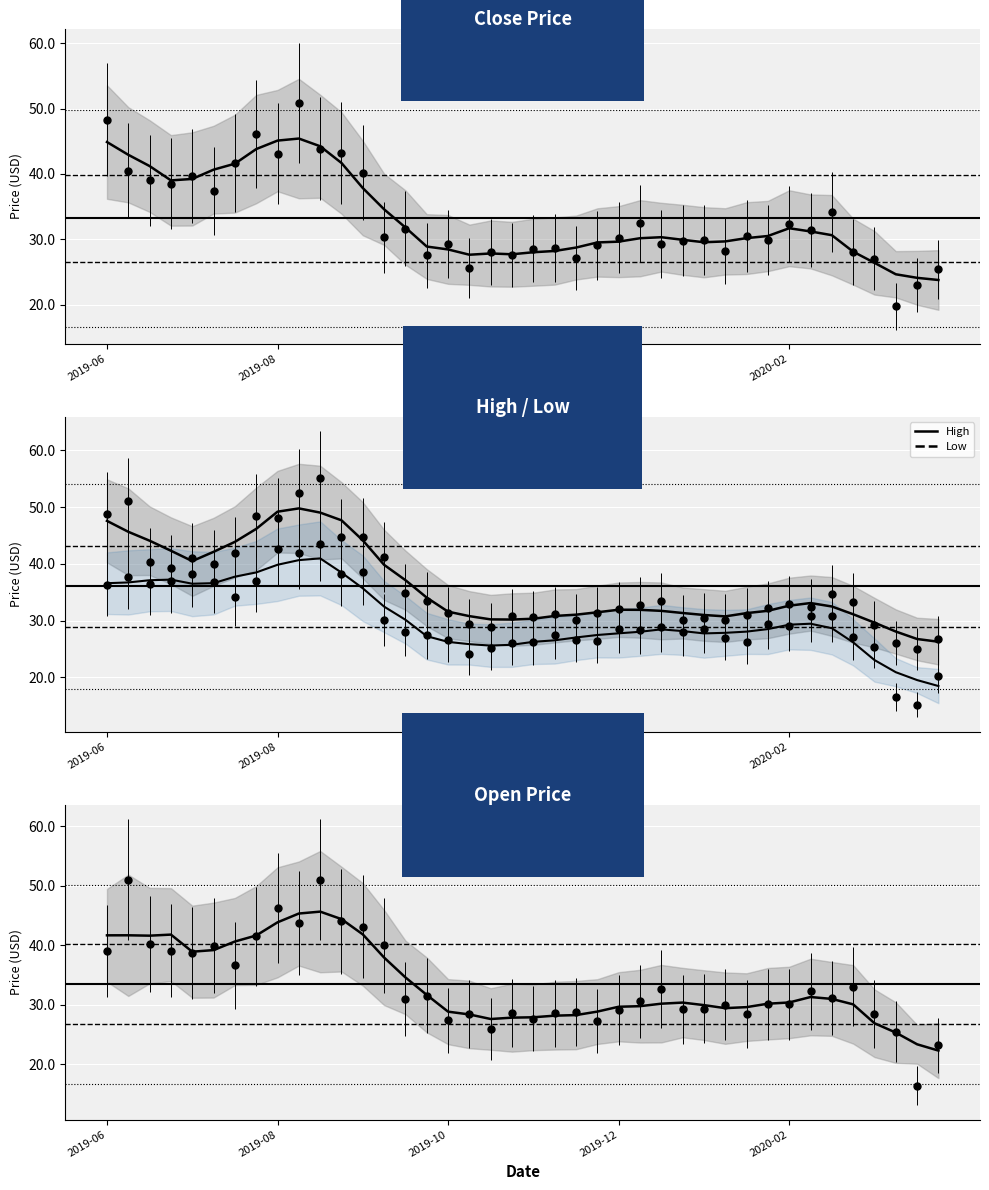

Reading left to right, list all the values displayed in this chart.

Close Price: 44.9	42.9	41.2	39.0	39.2	40.7	41.6	43.8	45.1	45.4	44.2	41.7	37.8	34.6	31.8	28.9	28.4	27.6	27.8	27.7	28.0	28.2	28.7	29.5	29.6	30.1	30.3	29.9	29.5	29.7	30.2	30.5	31.7	31.2	30.6	28.1	26.4	24.6	24.1	23.8
Low: 36.6	36.7	37.1	37.2	36.5	36.6	37.7	38.5	39.8	40.6	41.0	38.4	35.7	32.4	30.1	27.2	26.2	25.8	25.6	25.7	26.2	26.5	27.0	27.4	27.7	28.0	28.4	28.1	27.7	27.8	28.0	28.5	29.3	29.4	28.6	26.1	23.0	20.9	19.5	18.4
High / Low: 47.6	45.6	44.1	42.3	40.5	42.1	43.9	46.2	49.2	49.8	49.0	47.7	44.1	39.8	37.1	34.0	31.6	30.8	30.2	30.2	30.3	30.8	31.0	31.5	31.9	31.9	31.7	31.3	31.0	30.7	31.3	31.7	32.6	33.1	32.5	31.1	29.6	28.1	26.7	26.3
Open Price: 41.6	41.6	41.6	41.8	38.9	39.2	40.6	41.6	43.8	45.3	45.6	44.4	41.8	37.9	34.6	31.6	28.8	28.3	27.6	27.8	27.9	28.1	28.2	28.8	29.6	29.7	30.1	30.3	29.9	29.4	29.6	30.1	30.4	31.3	30.9	30.0	26.9	25.3	23.3	22.3